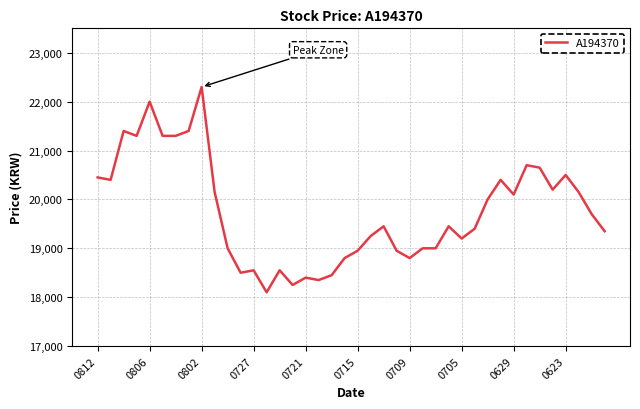

What is the difference between the maximum and minimum values?

4200